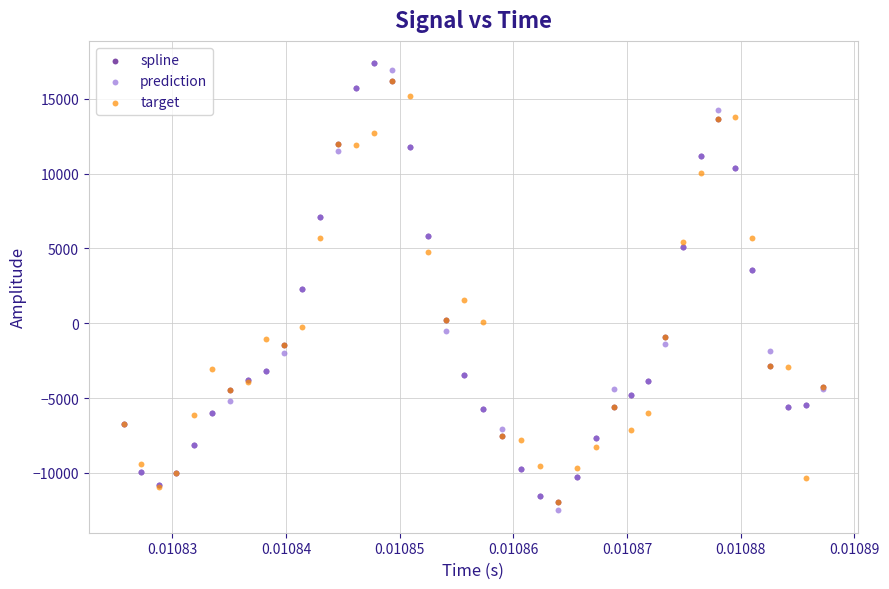

Which series reaches the minimum Y coordinate?

prediction